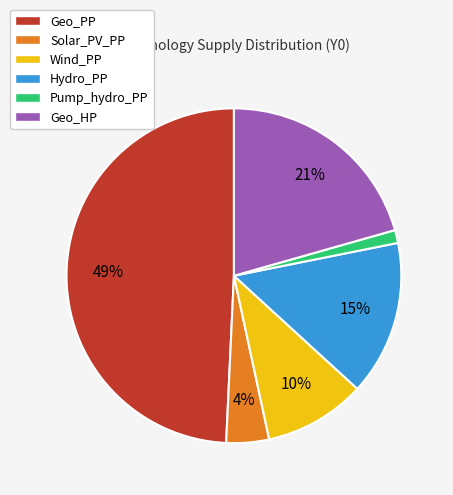

What percentage is the Solar_PV_PP slice, to the nearest percent?

4%